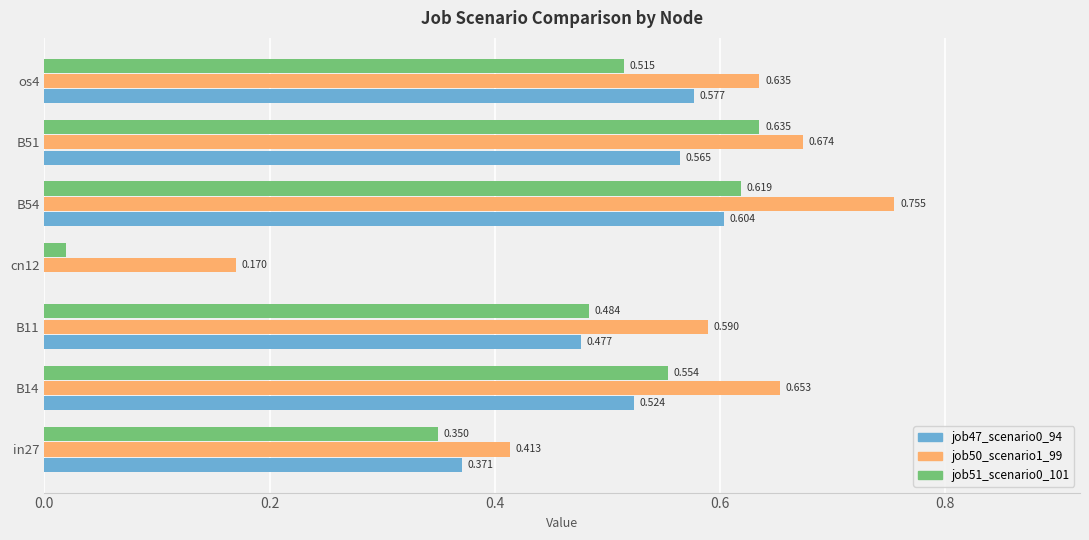

Is the value of job51_scenario0_101 at B11 greater than the value of job50_scenario1_99 at B14?

No